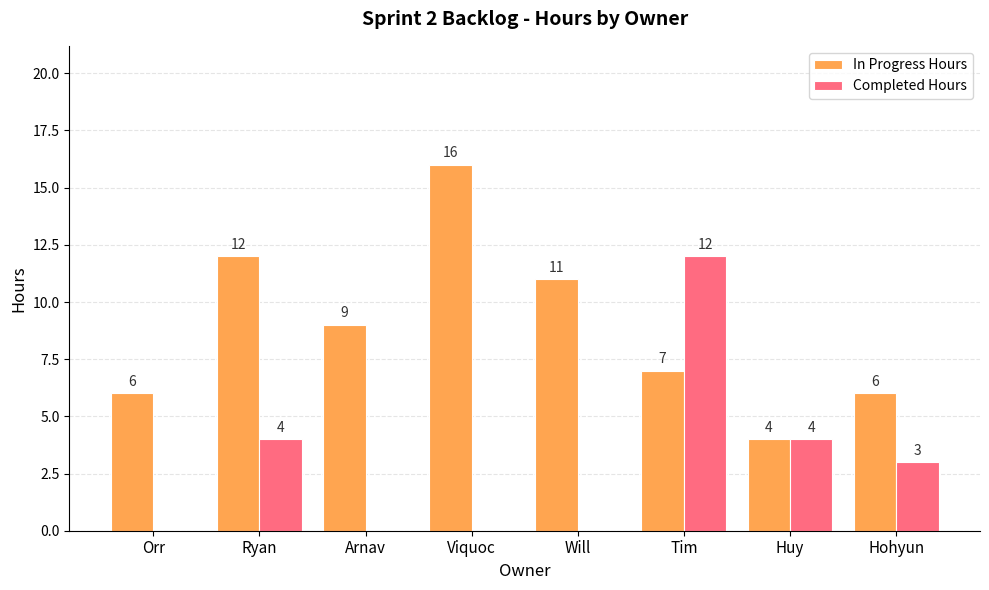

At which category is the sum across all series the highest?

Tim